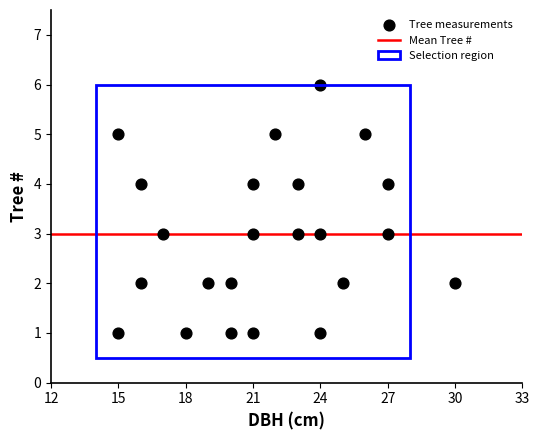

What is the range of Y values (max minus min)?

5